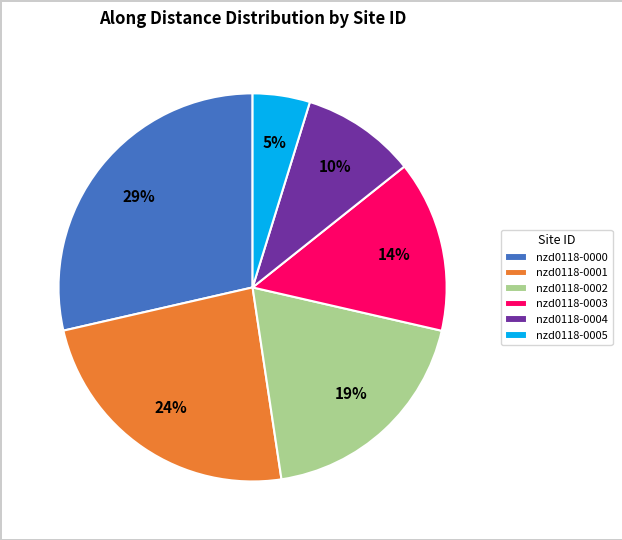

Is it true that nzd0118-0000 is 29% of the pie?

True